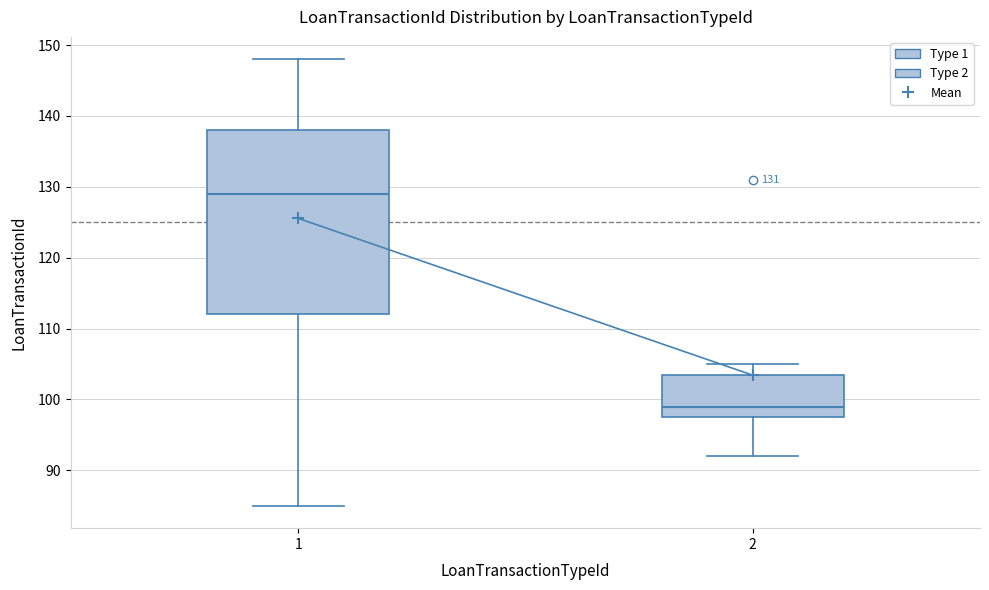

Comparing the boxes themselves (not the whiskers), which one is the tallest?

1